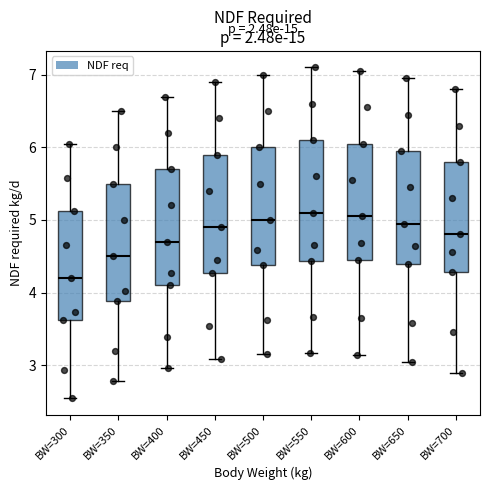

Reading left to right, transcribe this box plot: for each box, give where its median line is, the range the box spans, and where its two whiskers end, as read against the y-axis. The values are not printed on the chart, so give them approximately, as read against the axis.

BW=300: median 4.2, box 3.6 to 5.1, whiskers 2.5 to 6.0
BW=350: median 4.5, box 3.9 to 5.5, whiskers 2.8 to 6.5
BW=400: median 4.7, box 4.1 to 5.7, whiskers 3.0 to 6.7
BW=450: median 4.9, box 4.3 to 5.9, whiskers 3.1 to 6.9
BW=500: median 5.0, box 4.4 to 6.0, whiskers 3.2 to 7.0
BW=550: median 5.1, box 4.4 to 6.1, whiskers 3.2 to 7.1
BW=600: median 5.1, box 4.4 to 6.1, whiskers 3.1 to 7.1
BW=650: median 5.0, box 4.4 to 6.0, whiskers 3.0 to 7.0
BW=700: median 4.8, box 4.3 to 5.8, whiskers 2.9 to 6.8